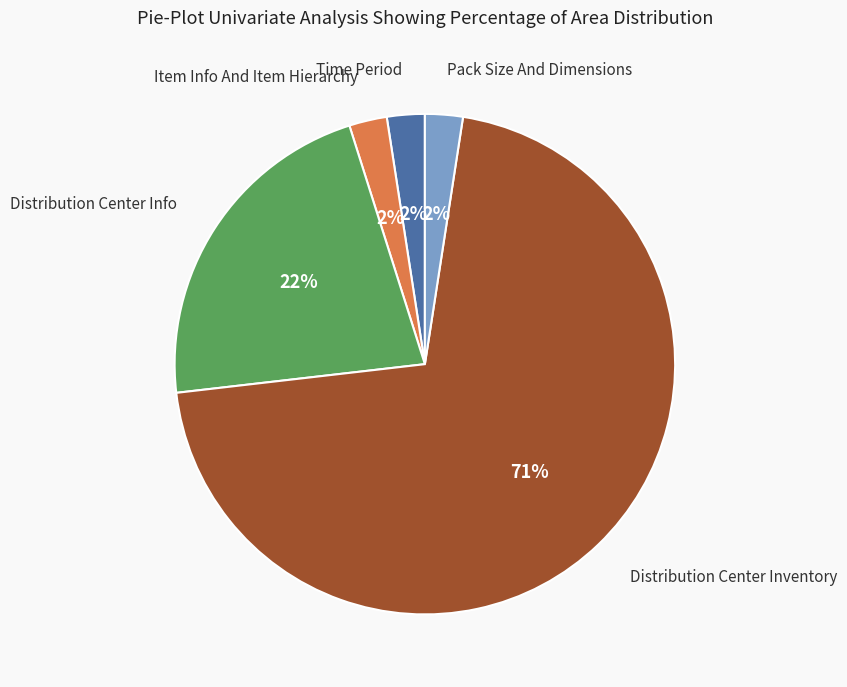

Is there a majority slice in this chart?

Yes